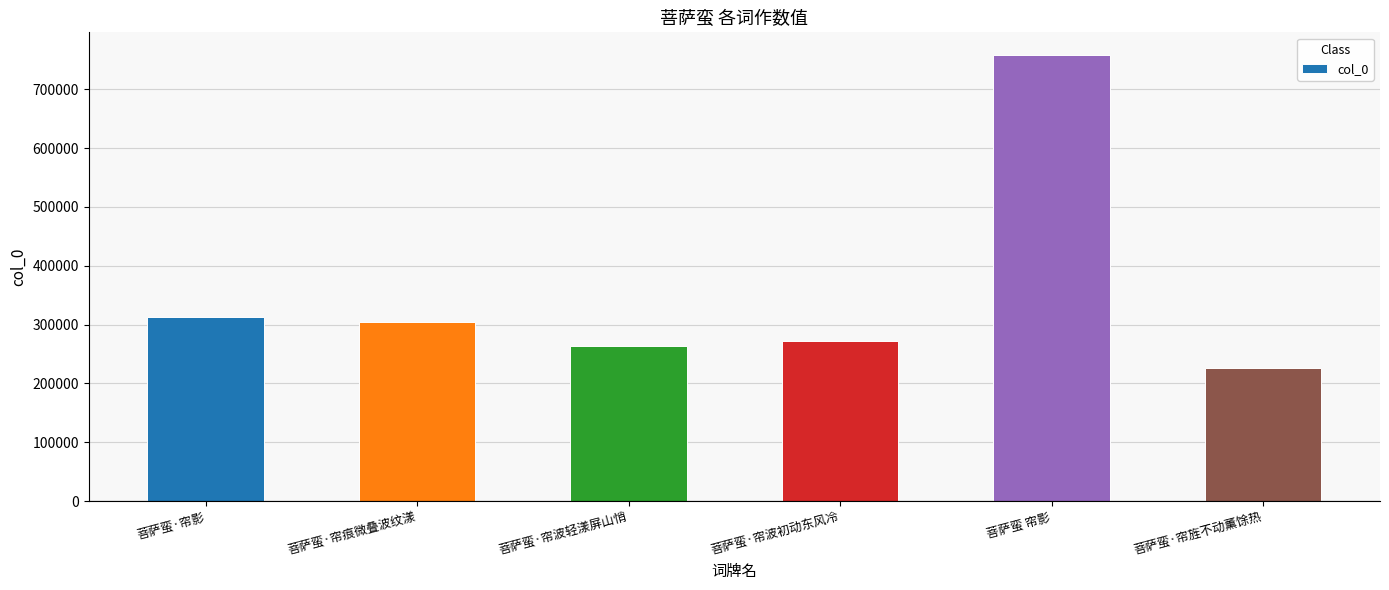

Count the number of data series in this chart.

1